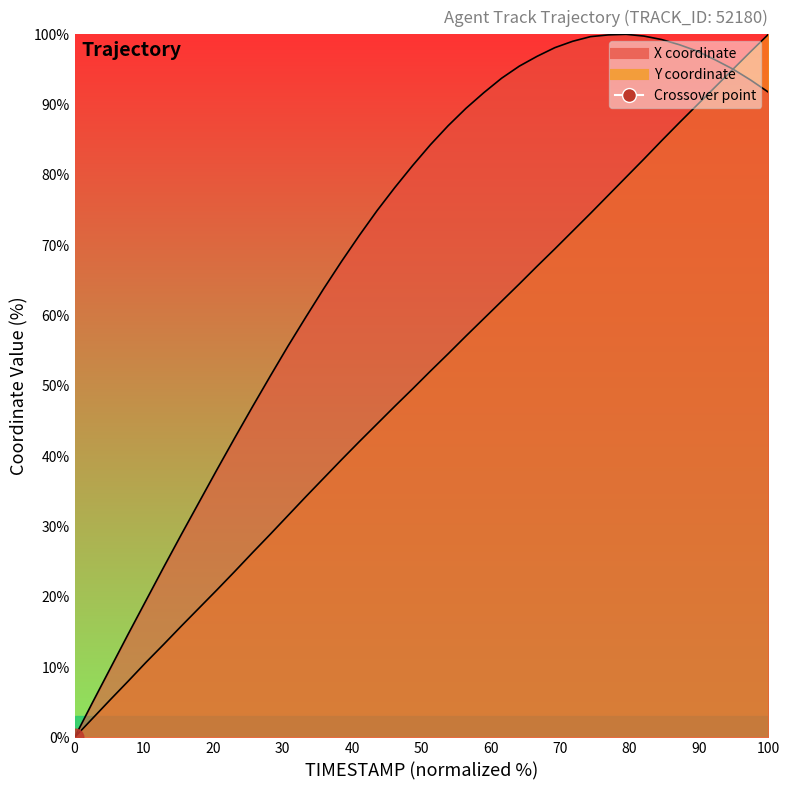

After their last crossing, which series has the higher values: Y or X?

Y